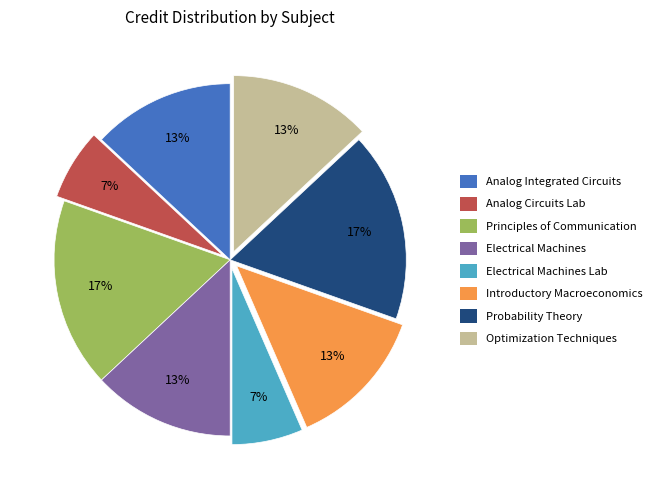

What is the ratio of the value at Principles of Communication to the value at Optimization Techniques?

1.3